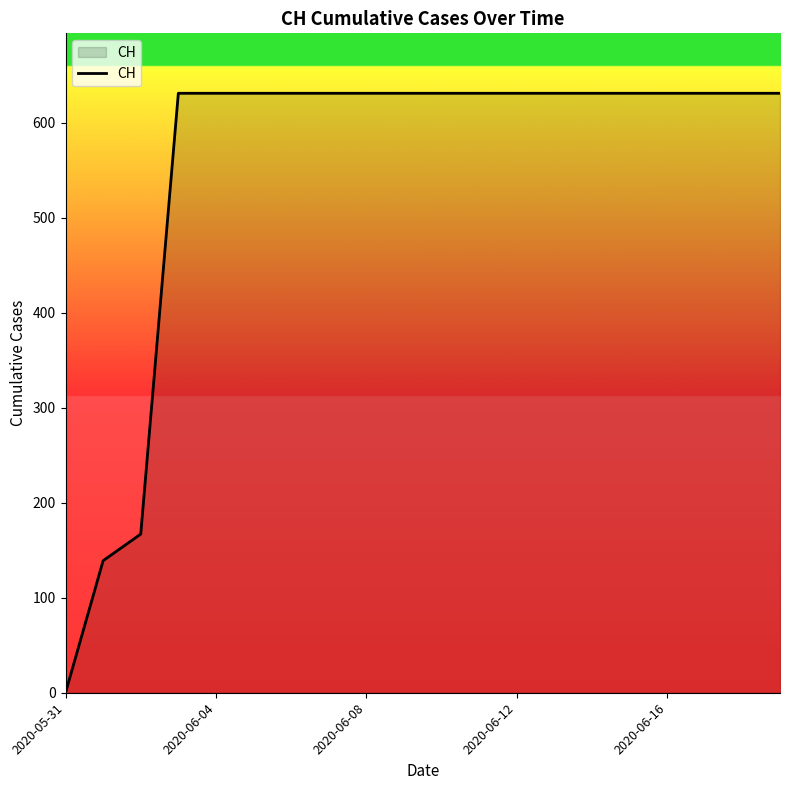

What is the difference between the maximum and minimum values?

631